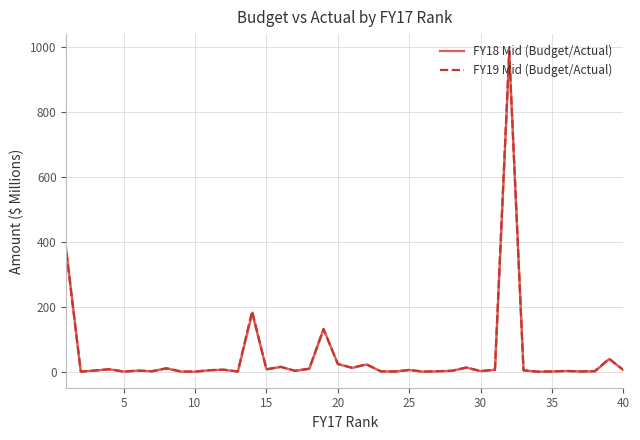

What is the highest value of the FY18 Mid (Budget/Actual) series?

978.4